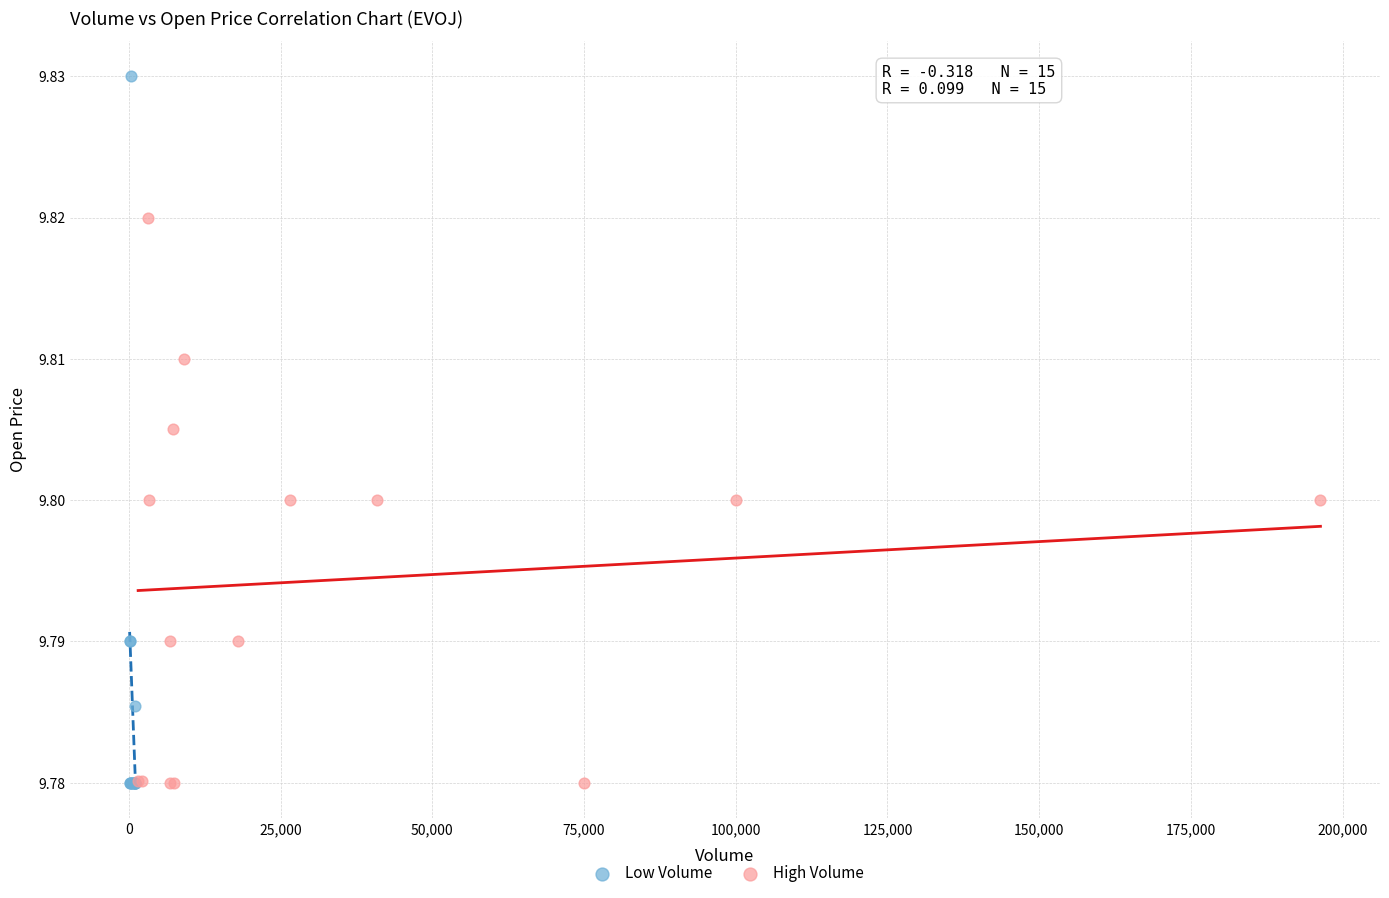

Which series reaches the maximum Y coordinate?

Low Volume